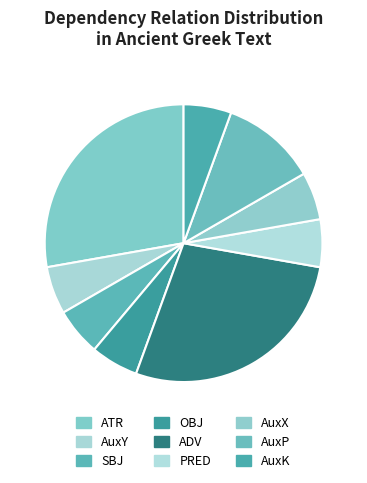

Which category has the biggest portion of the pie?

ATR